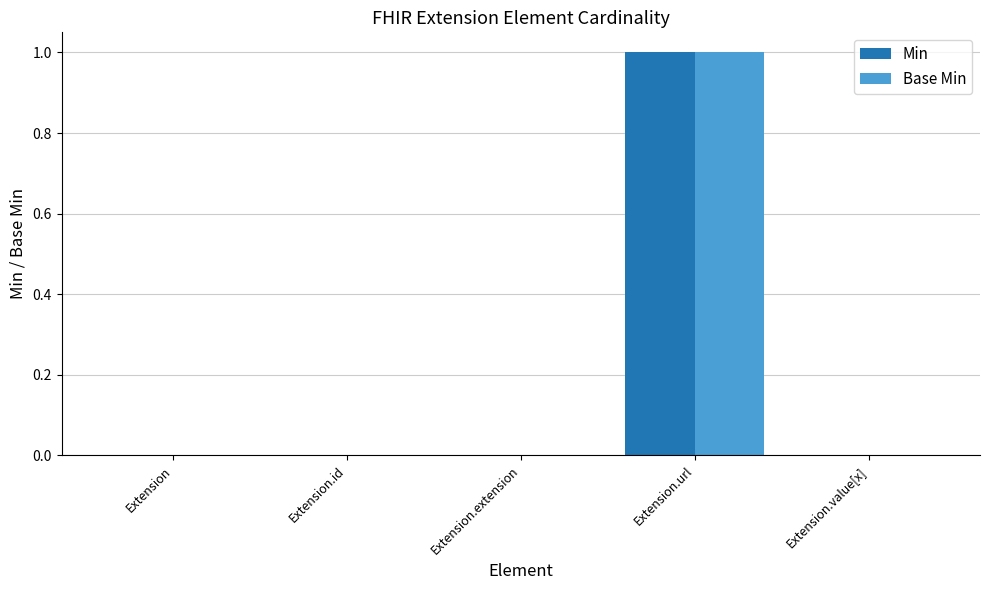

True or false: Min has a value of -1 at Extension.extension.

False